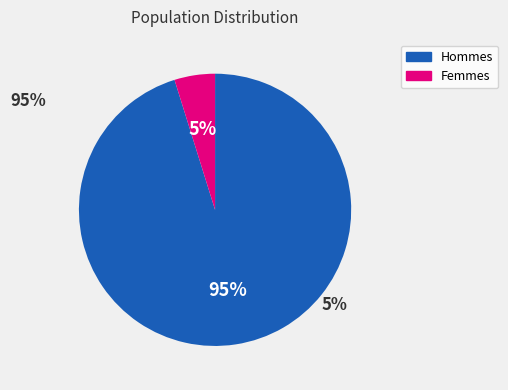

To the nearest percent, what is the average slice percentage?

50%